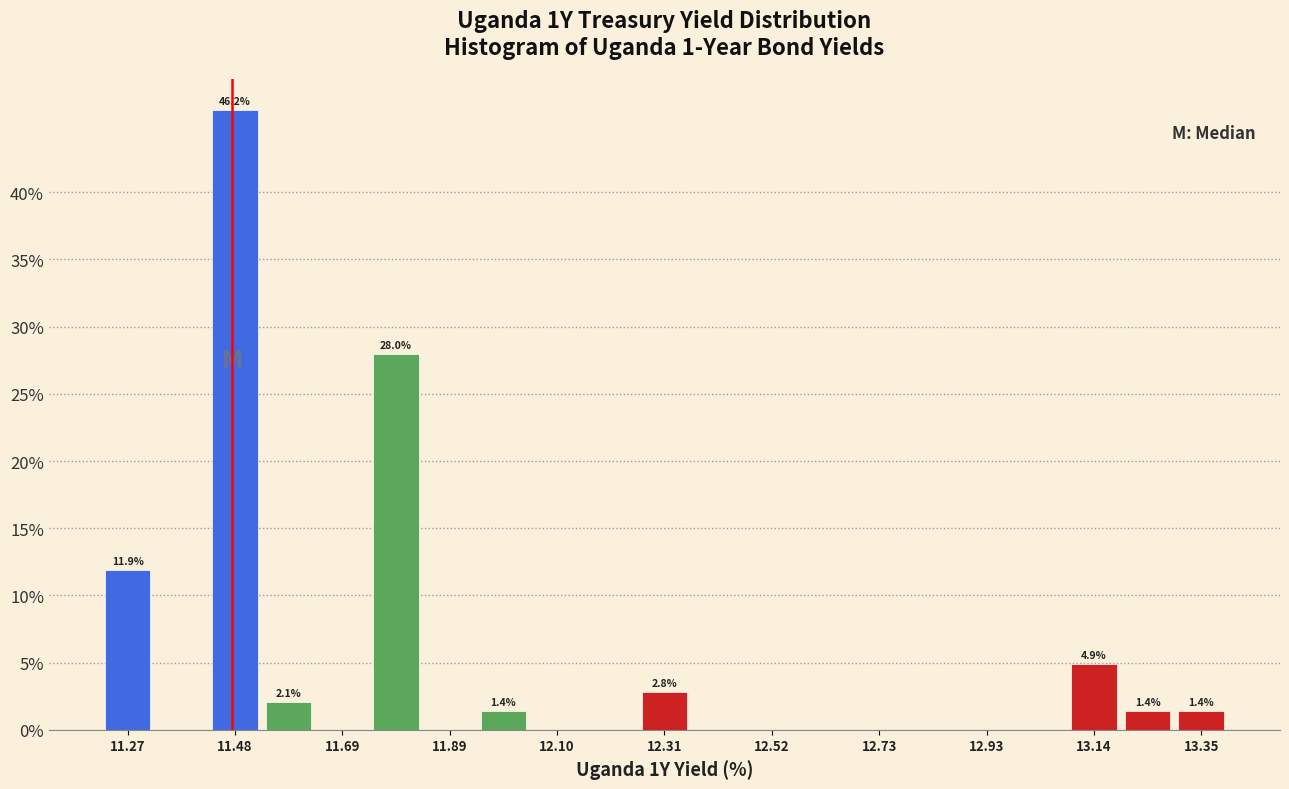

Around what value on the x-axis is the tallest bar? Give the approximate position of its centre, as read against the axis.

11.50